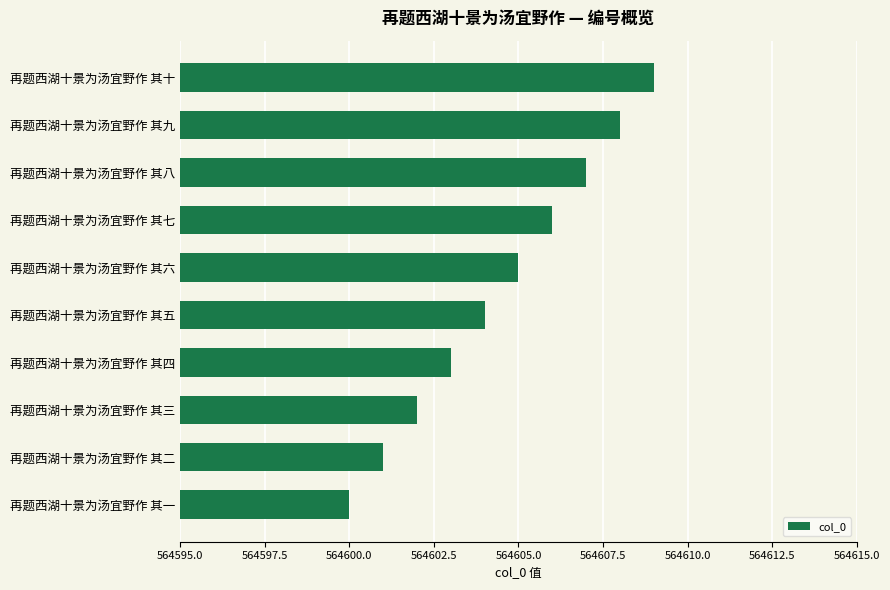

What is the maximum value shown in the chart?

564609